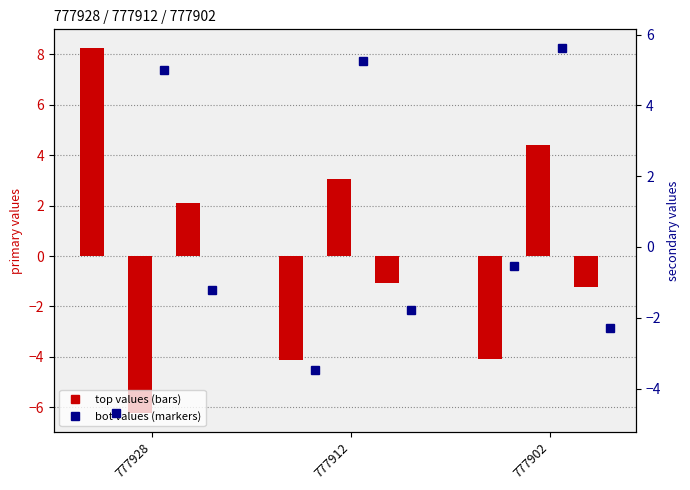

Is the value of release_pos_x_top at 777902 greater than the value of ax_top at 777902?

Yes